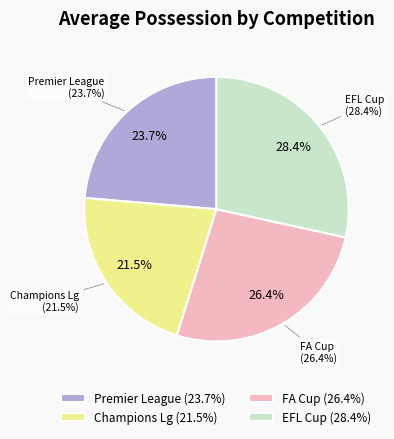

Is the sum of FA Cup and EFL Cup greater than half?

Yes